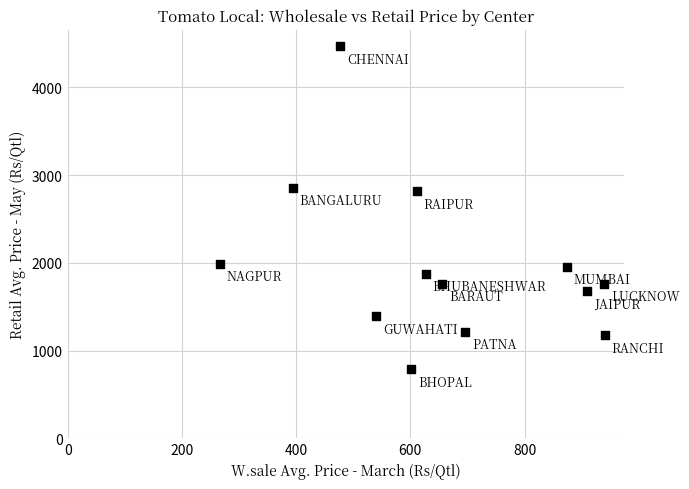

What is the range of X values (max minus min)?

674